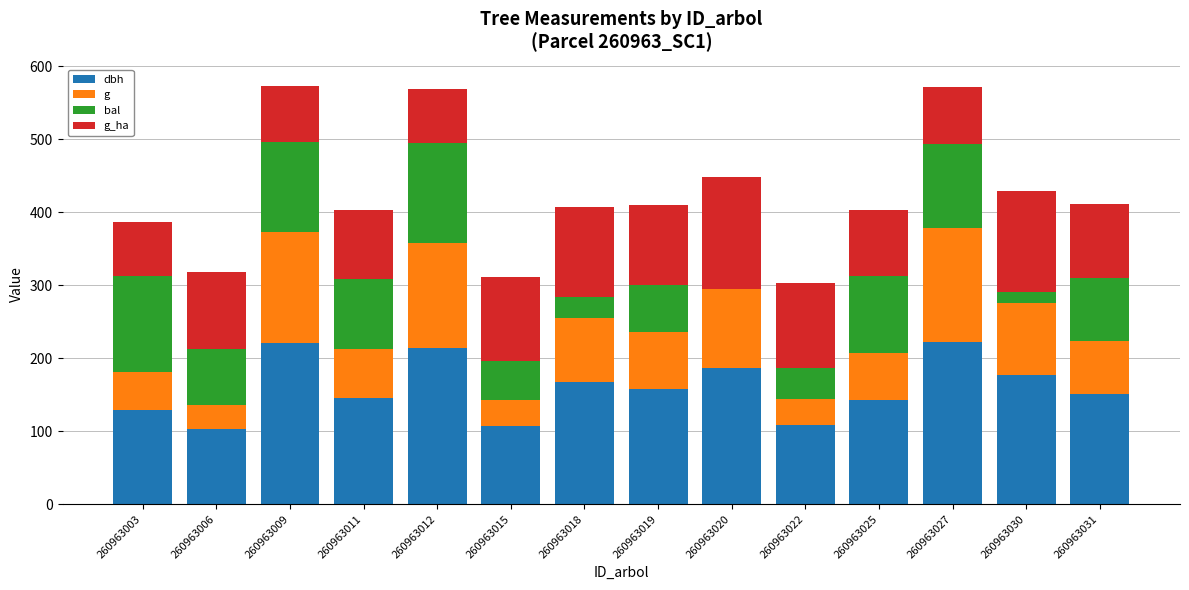

What is the total value across all series at 260963022?

303.3